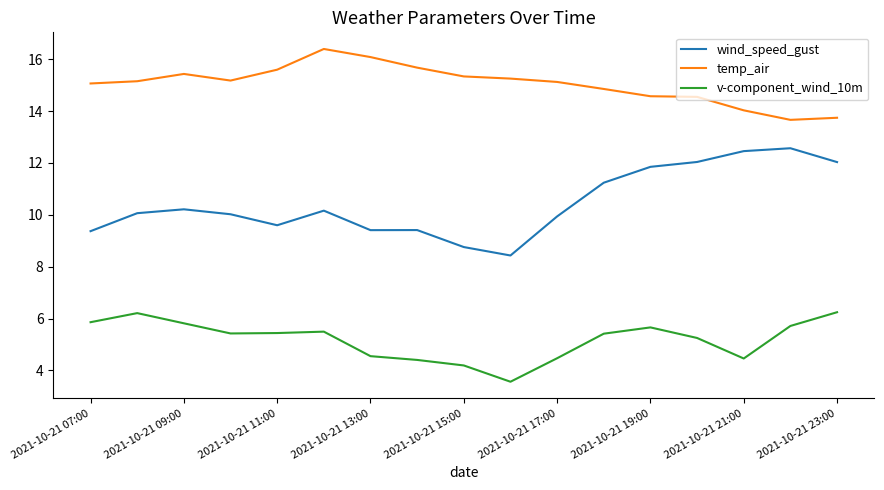

True or false: wind_speed_gust and temp_air intersect in this chart.

False